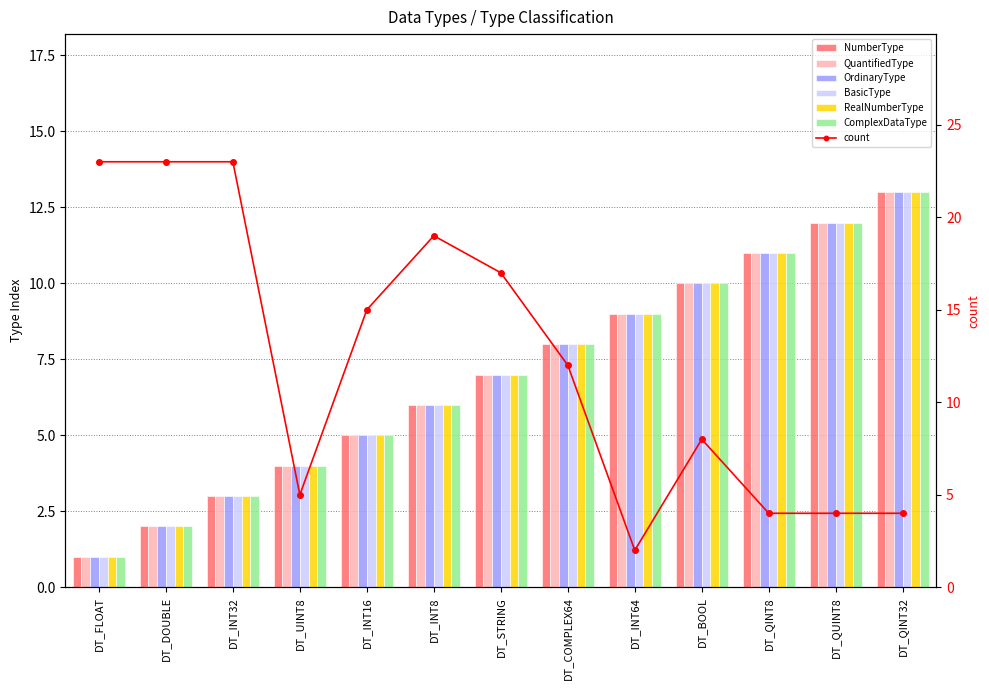

The NumberType series shows 0 at DT_FLOAT. True or false?

False